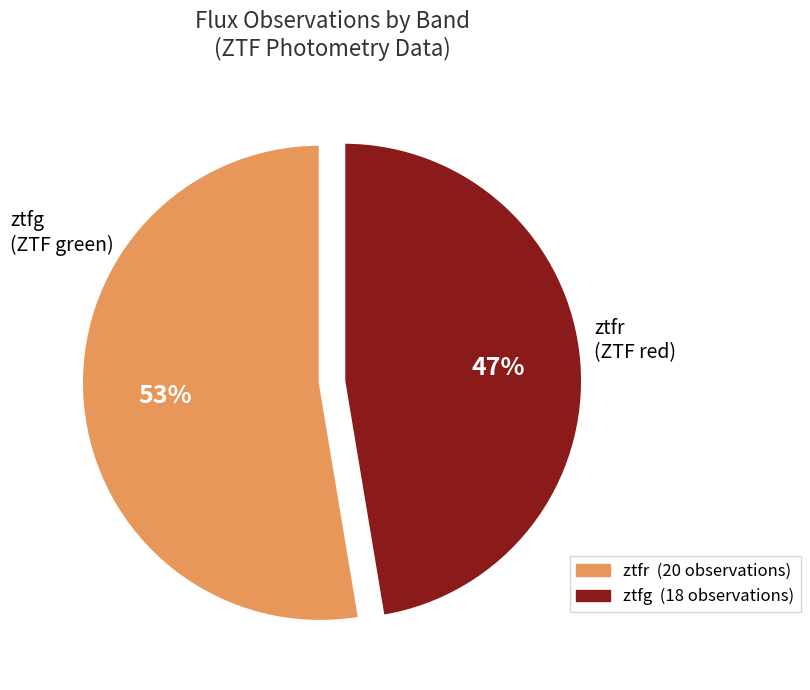

True or false: ztfr accounts for 59% of the total.

False